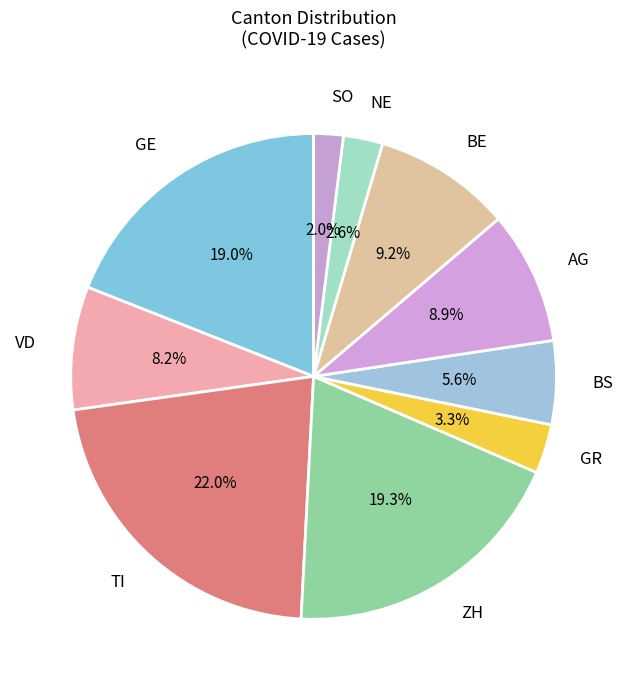

Which category has the biggest portion of the pie?

TI